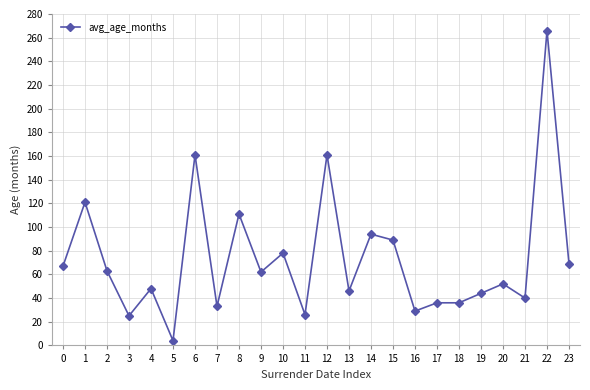

What is the ratio of the value at 0 to the value at 2?

1.1